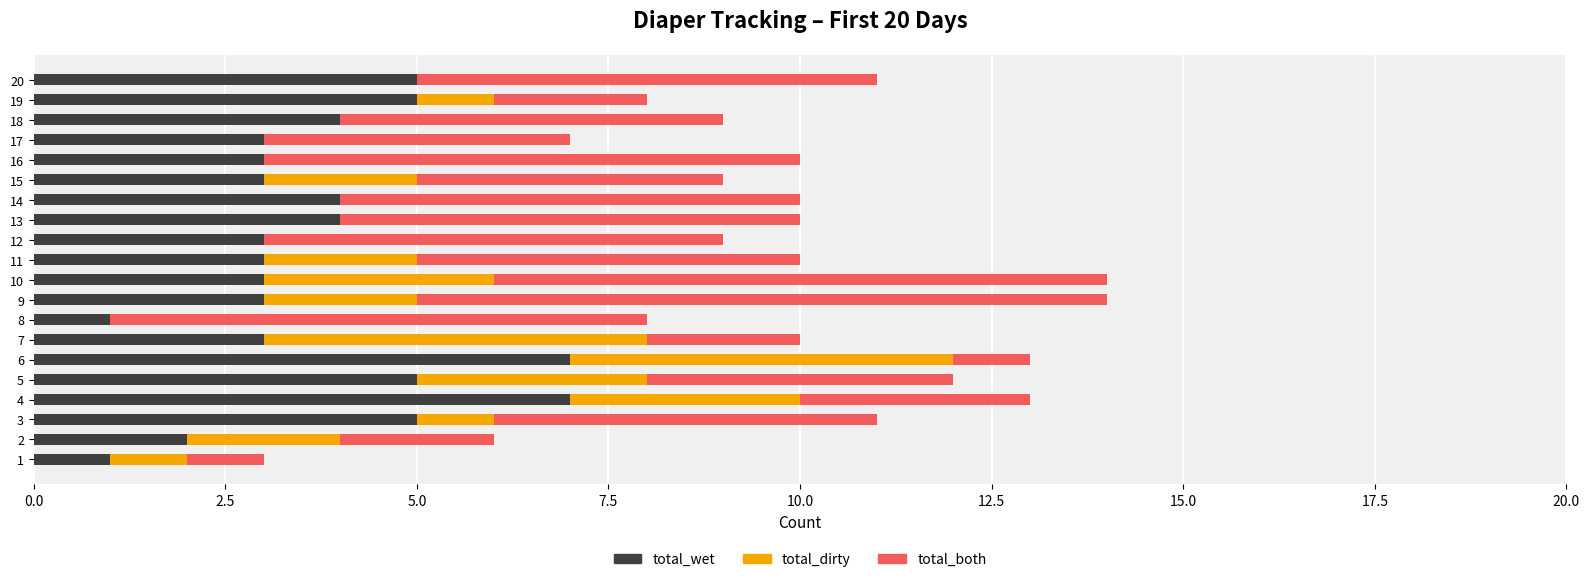

What is the highest value of the total_wet series?

7